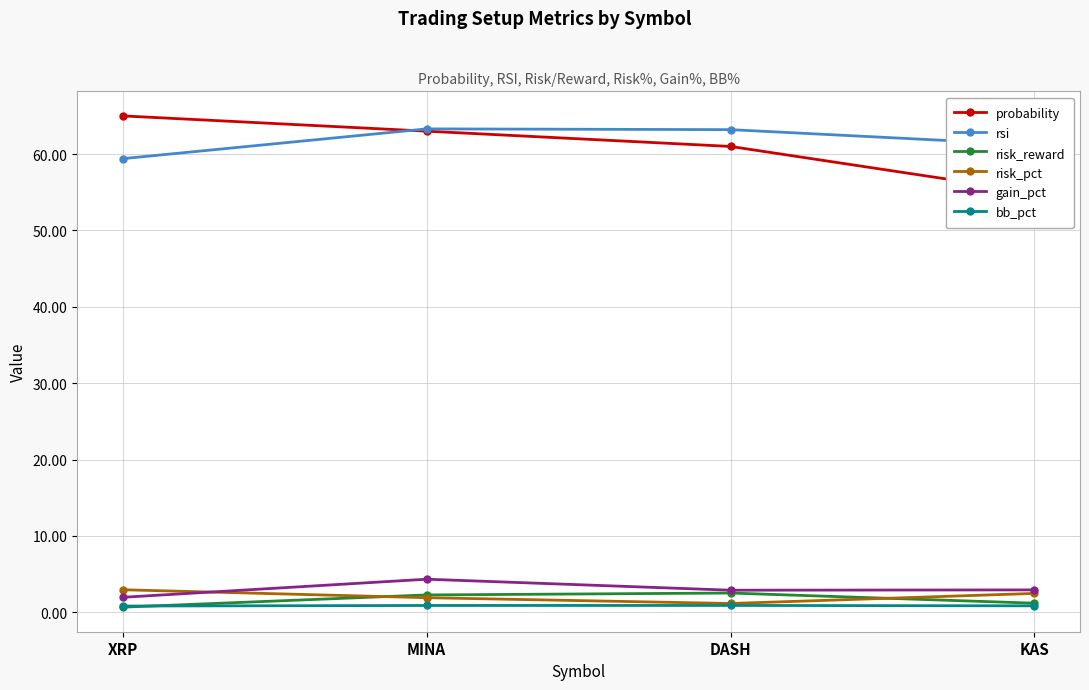

What is the sum of the risk_pct values at XRP and DASH?

4.1